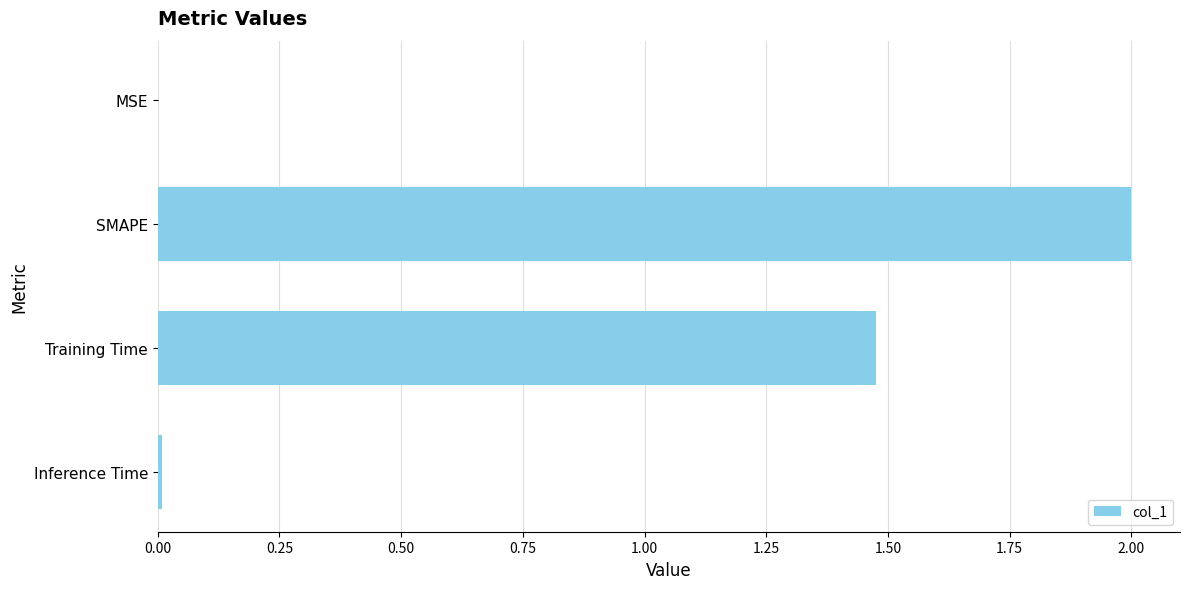

What is the sum of the values at SMAPE and Training Time?

3.5